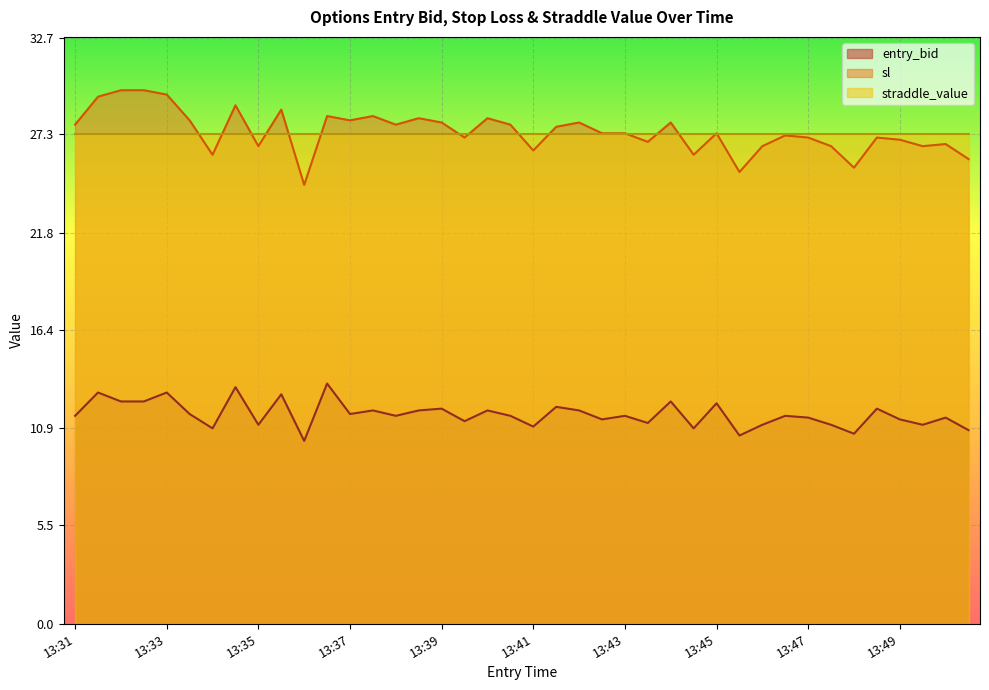

The entry_bid series shows 7.8 at 13:44. True or false?

False